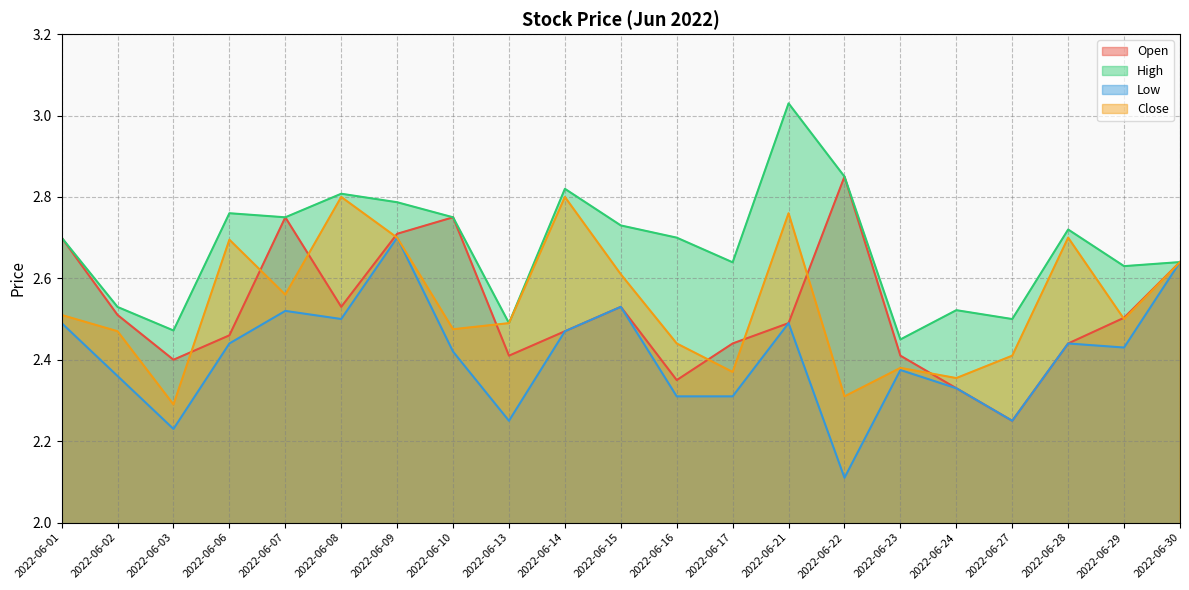

True or false: Open and High cross at least once.

False